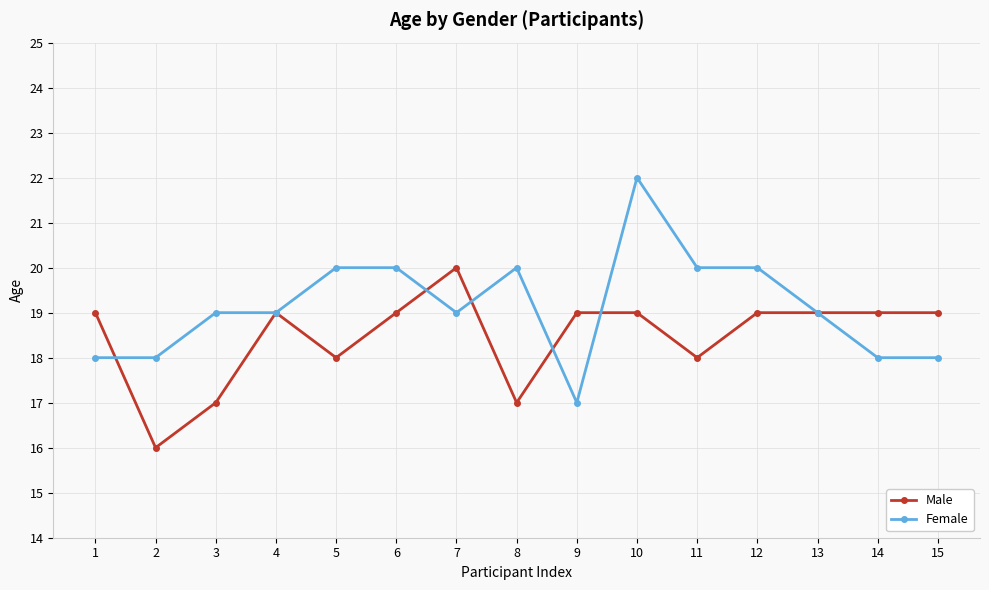

At which category is the sum across all series the highest?

10